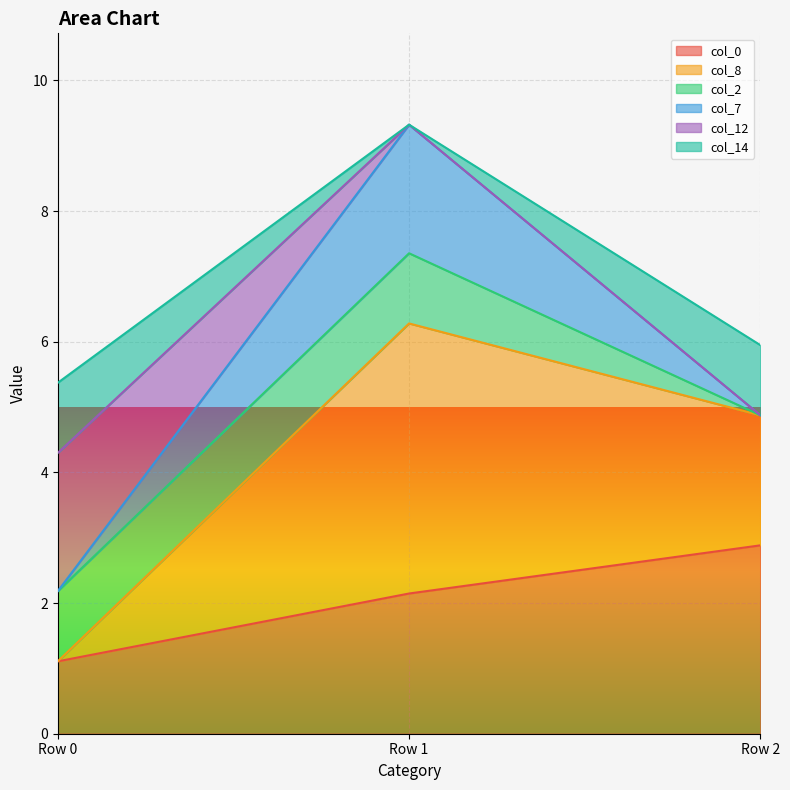

What is the total value across all series at Row 2?

5.9